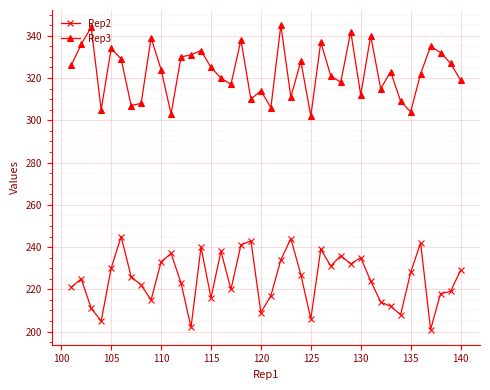

True or false: Rep3 and Rep2 cross at least once.

False